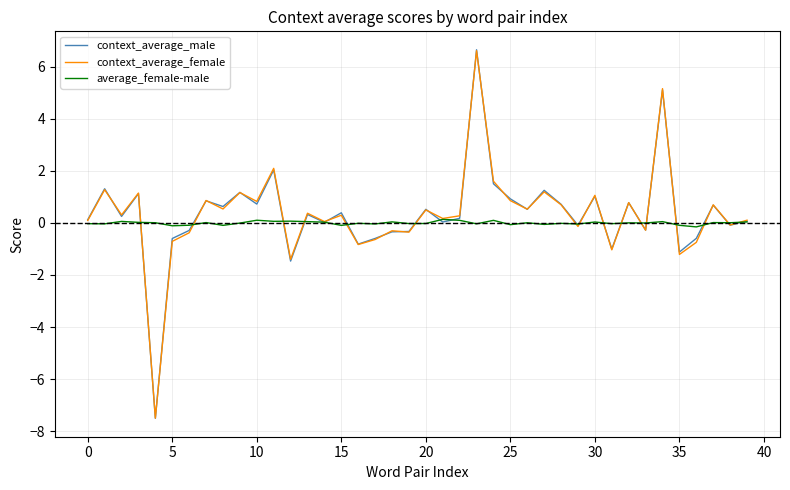

What is the maximum value for context_average_male?

6.7